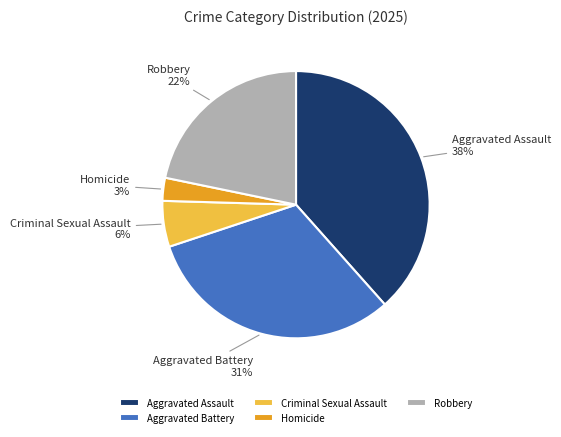

To the nearest percent, what is the average slice percentage?

20%